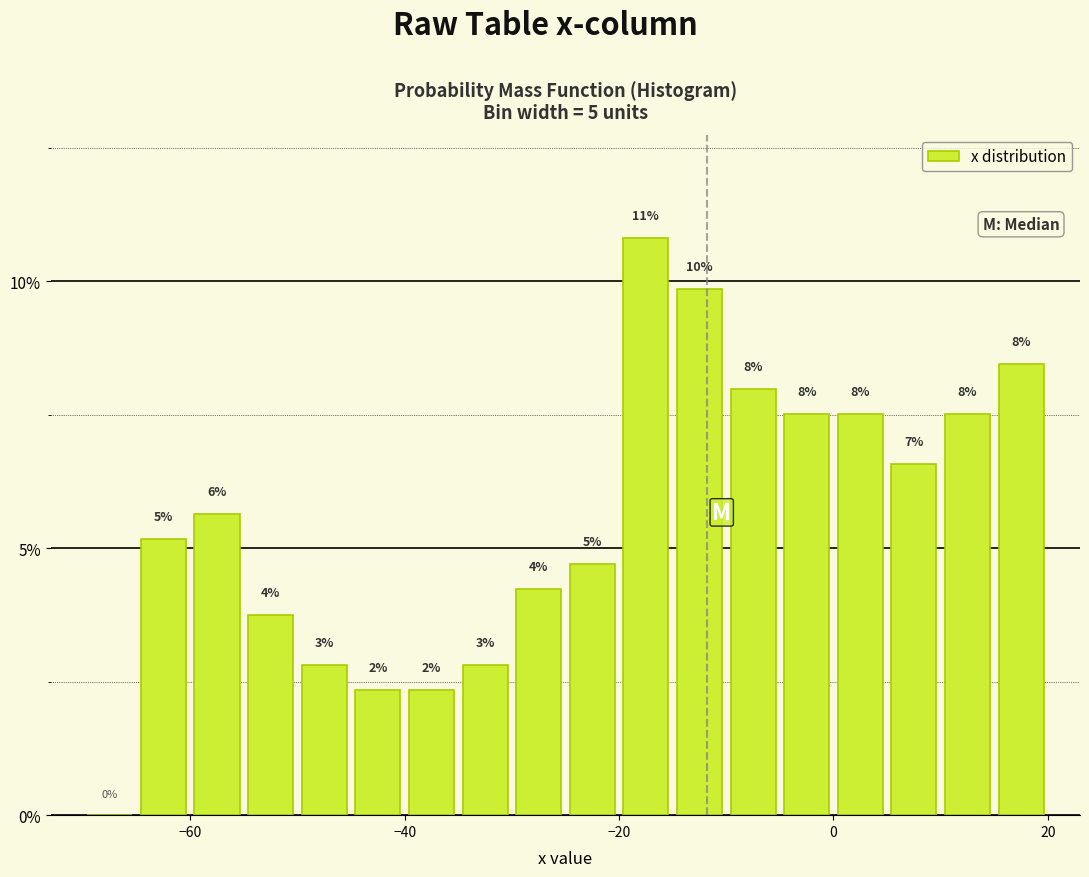

Read against the x-axis, roughly where is the centre of the tallest bar?

-18